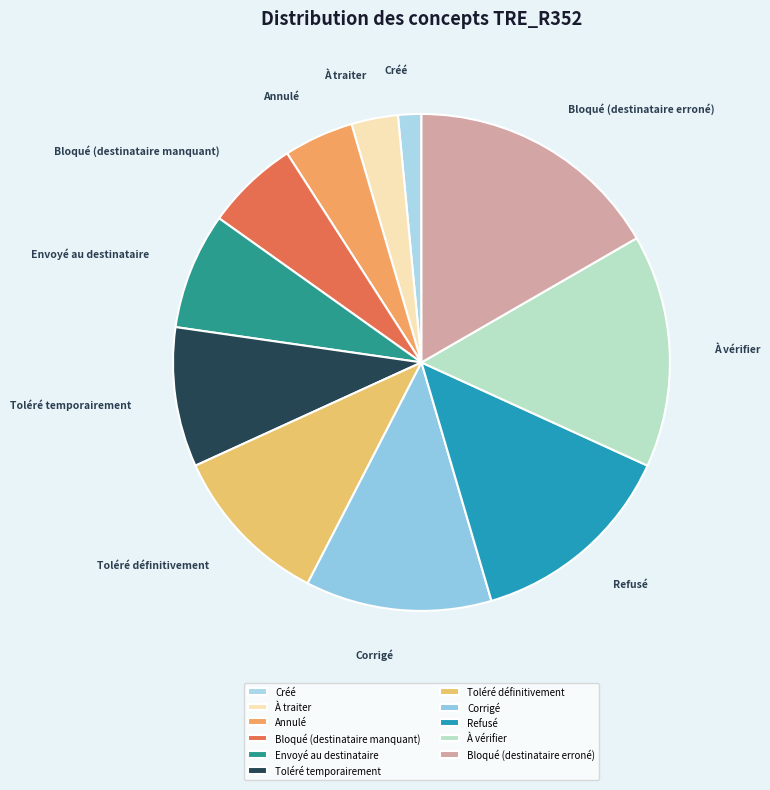

What is the ratio of the value at À traiter to the value at Annulé?

0.7